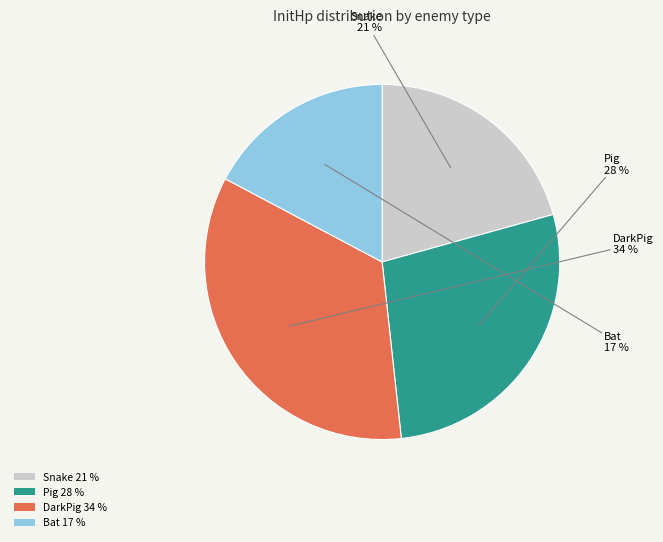

Which has a higher value, Snake 21 % or DarkPig 34 %?

DarkPig 34 %